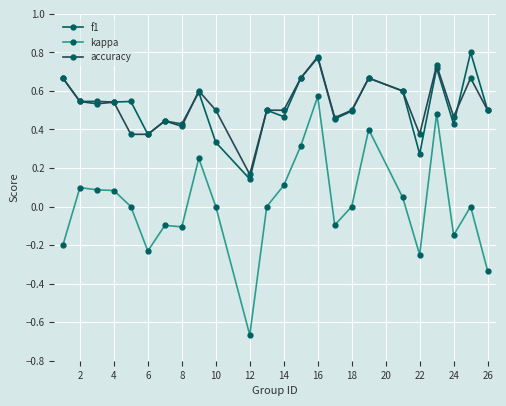

True or false: f1 and kappa cross at least once.

False